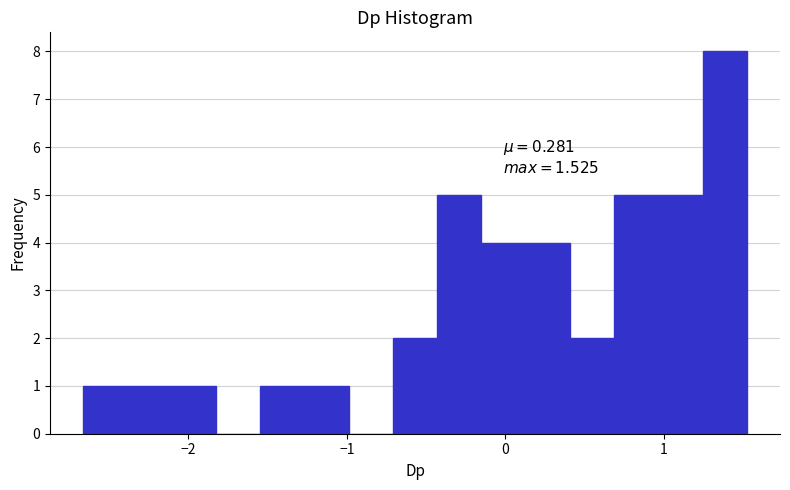

Read against the x-axis, roughly where is the centre of the tallest bar?

1.4